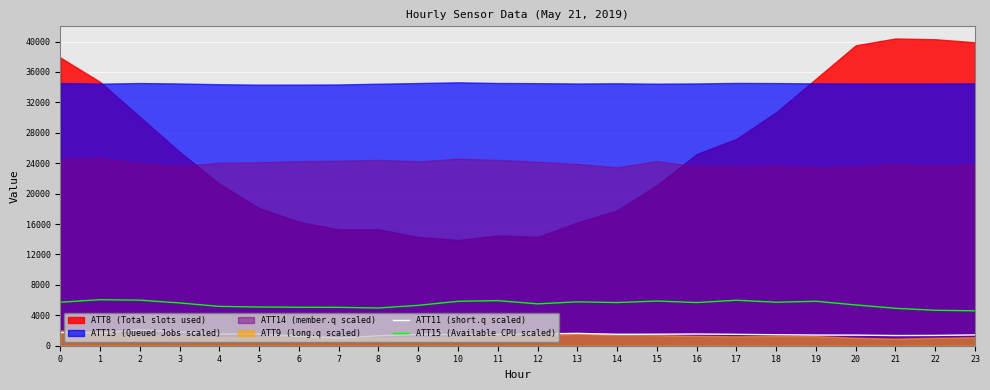

True or false: ATT15 (Available CPU scaled) and ATT11 (short.q scaled) cross at least once.

False